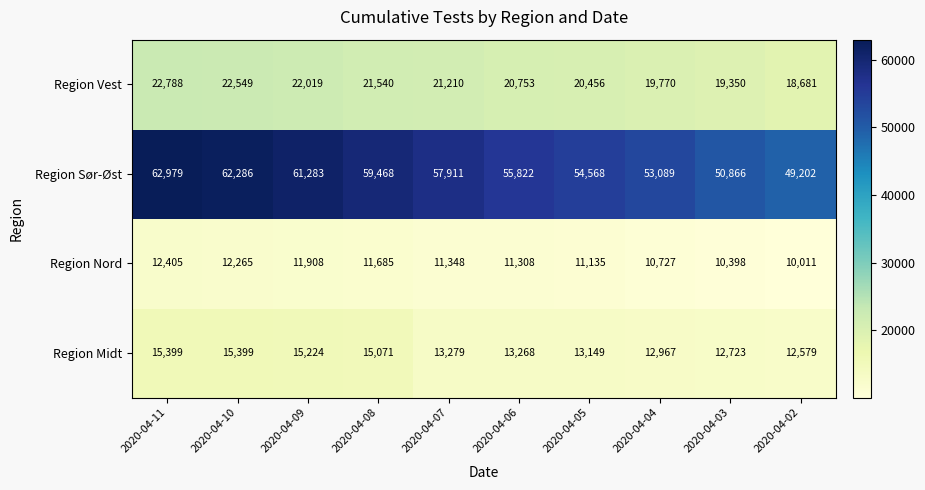

Where is Region Vest nearest to the value 20734?

2020-04-06